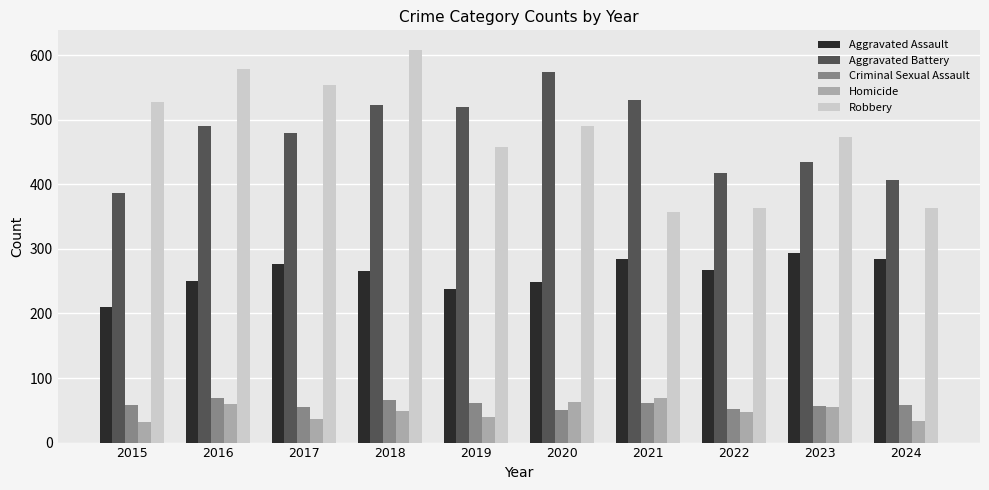

Is the value of Criminal Sexual Assault at 2020 greater than the value of Aggravated Battery at 2018?

No